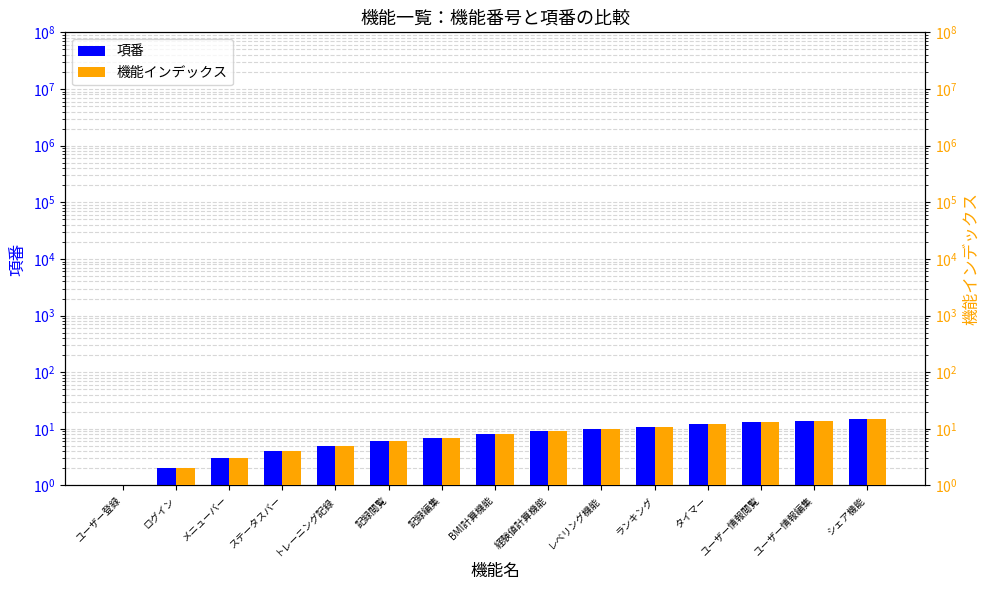

The value of 機能インデックス at ログイン is 2. True or false?

True